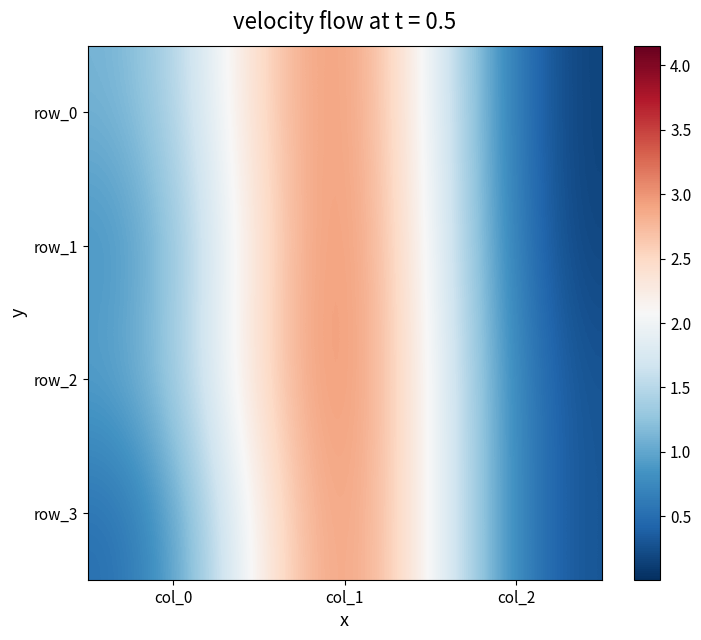

Reading right to left, what are all the values shown in this chart?

row_0: col_2=0.0	col_1=4.0	col_0=1.0
row_1: col_2=0.0	col_1=4.2	col_0=0.7
row_2: col_2=0.1	col_1=4.1	col_0=0.9
row_3: col_2=0.1	col_1=4.1	col_0=0.4